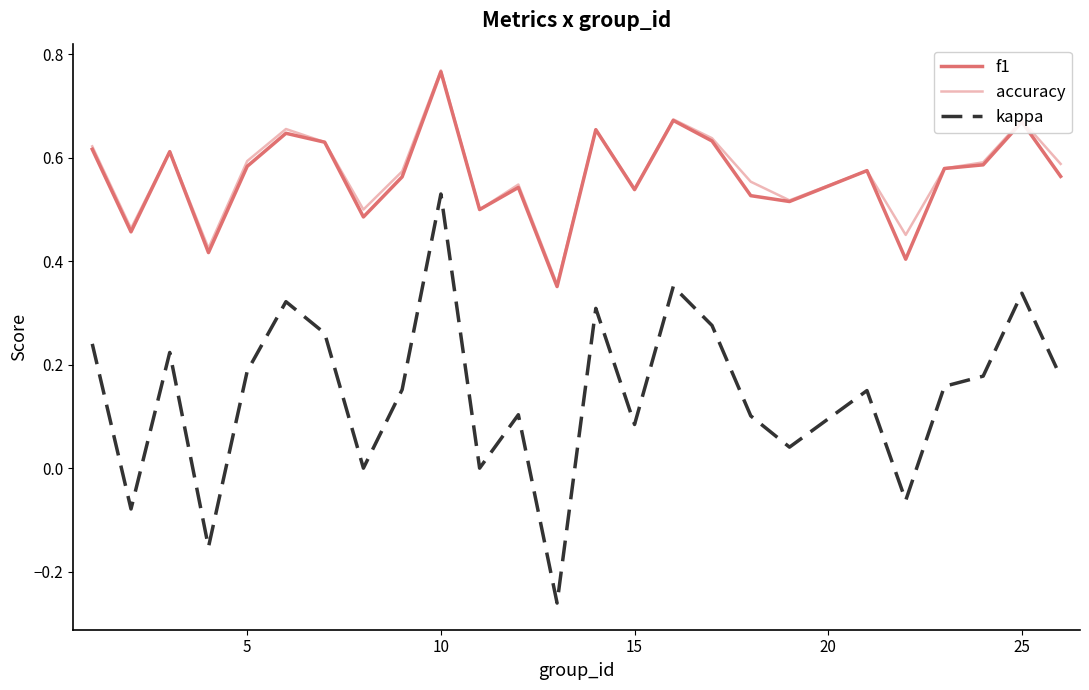

Is this an area chart (filled region under the line)?

No